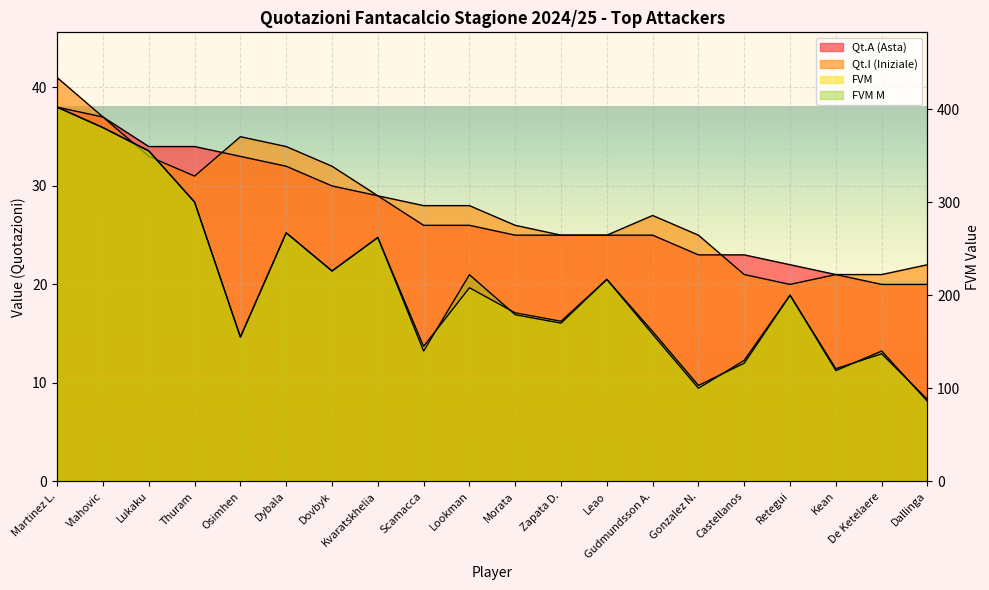

Is it true that FVM equals 108 at Osimhen?

False